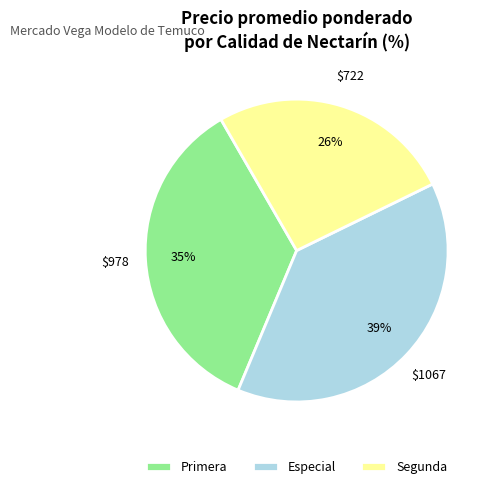

To the nearest percent, what percentage of the pie is Especial?

39%